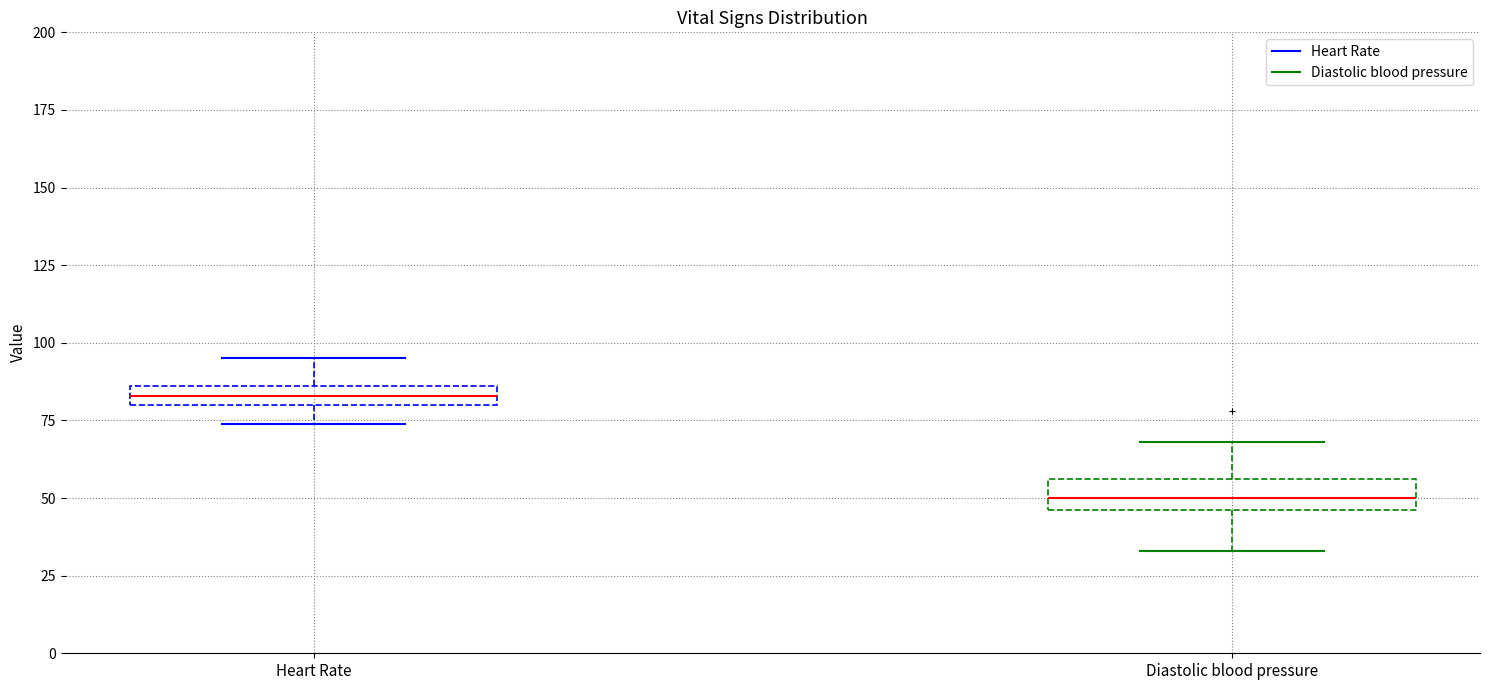

Which box's median line is the highest?

Heart Rate